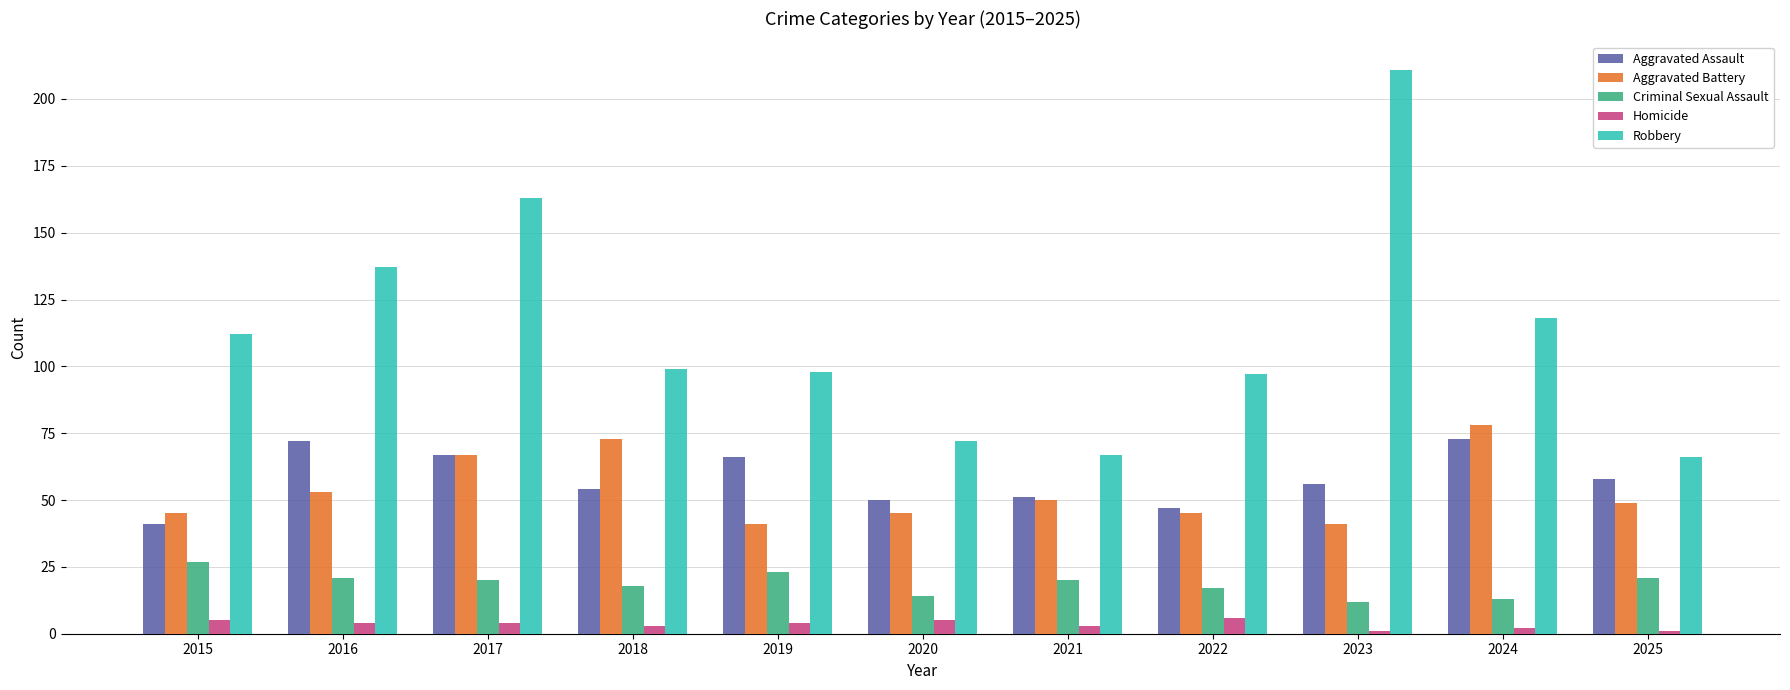

Reading left to right, transcribe all the data shown in this chart.

Aggravated Assault: 2015=41	2016=72	2017=67	2018=54	2019=66	2020=50	2021=51	2022=47	2023=56	2024=73	2025=58
Aggravated Battery: 2015=45	2016=53	2017=67	2018=73	2019=41	2020=45	2021=50	2022=45	2023=41	2024=78	2025=49
Criminal Sexual Assault: 2015=27	2016=21	2017=20	2018=18	2019=23	2020=14	2021=20	2022=17	2023=12	2024=13	2025=21
Homicide: 2015=5	2016=4	2017=4	2018=3	2019=4	2020=5	2021=3	2022=6	2023=1	2024=2	2025=1
Robbery: 2015=112	2016=137	2017=163	2018=99	2019=98	2020=72	2021=67	2022=97	2023=211	2024=118	2025=66